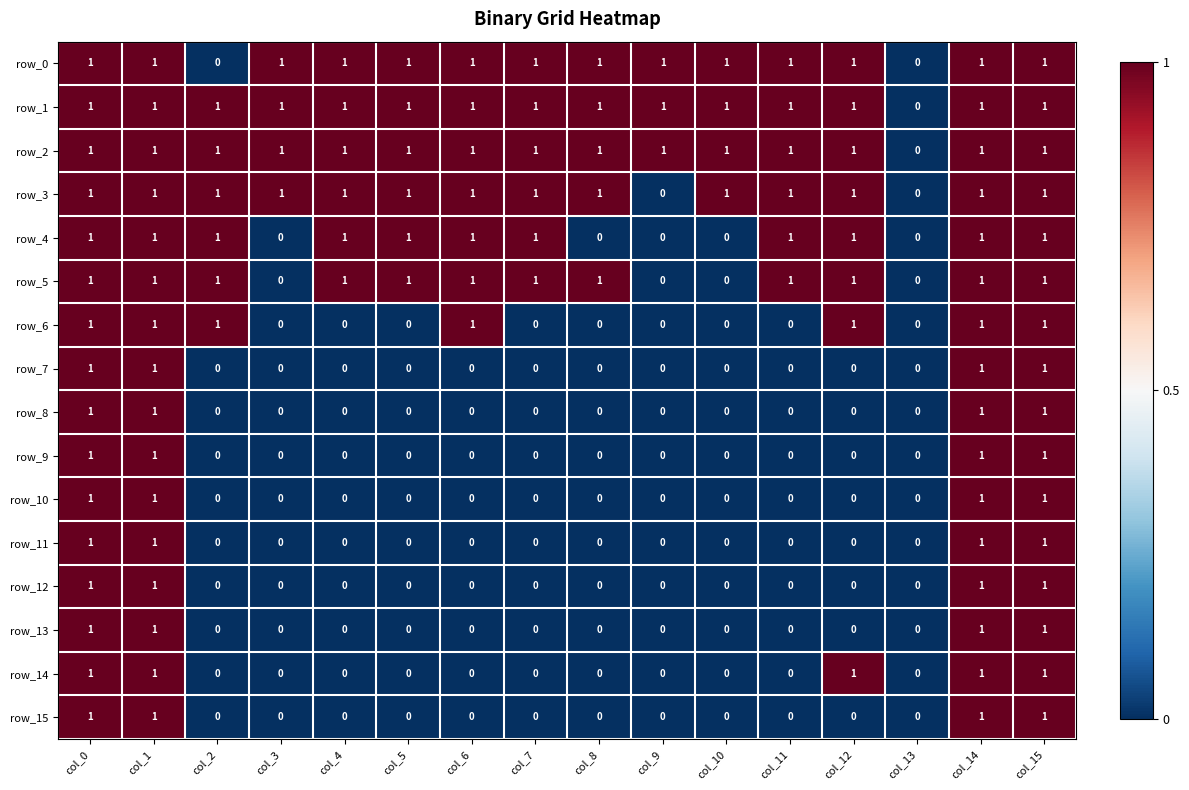

What is the sum of all row_3 values?

14